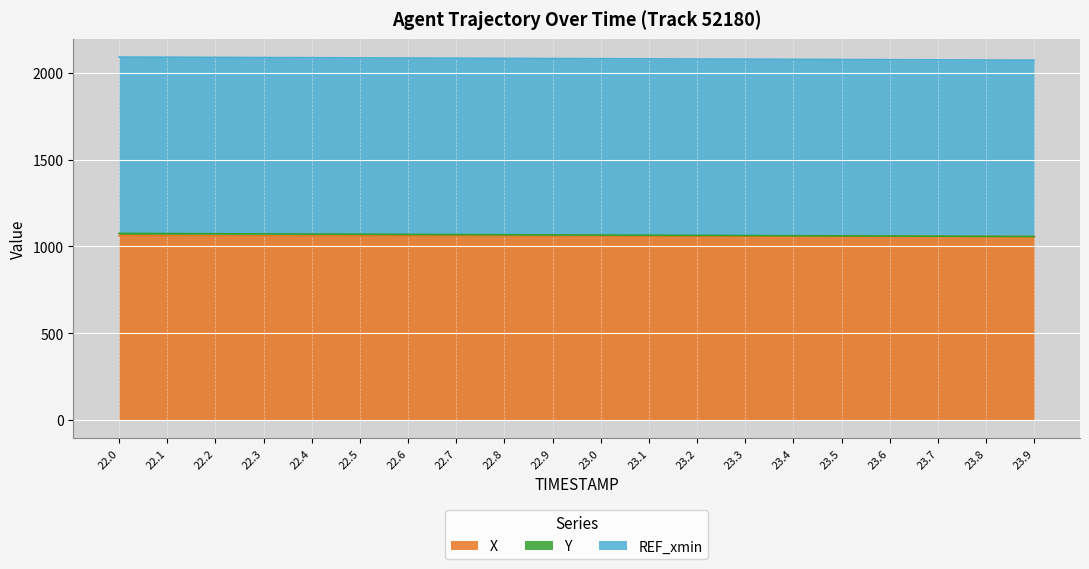

True or false: X and Y intersect in this chart.

False